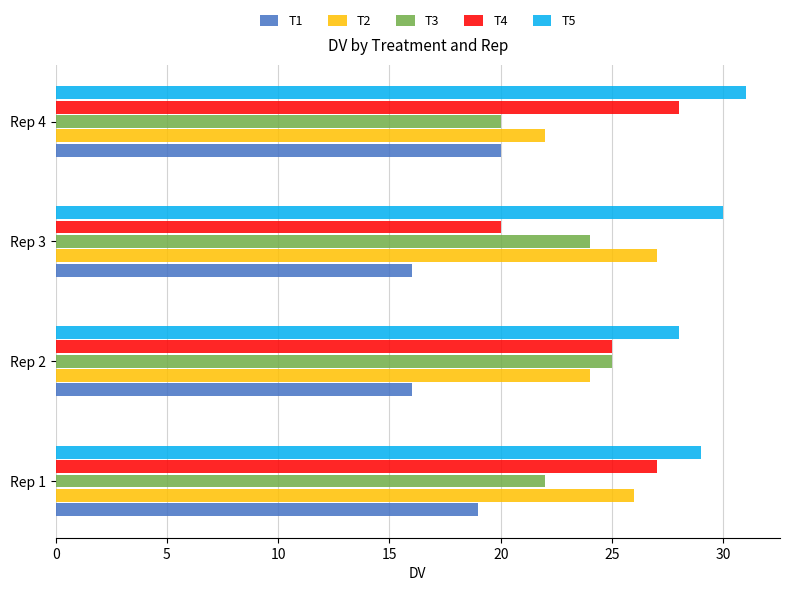

What is the sum of all T3 values?

91